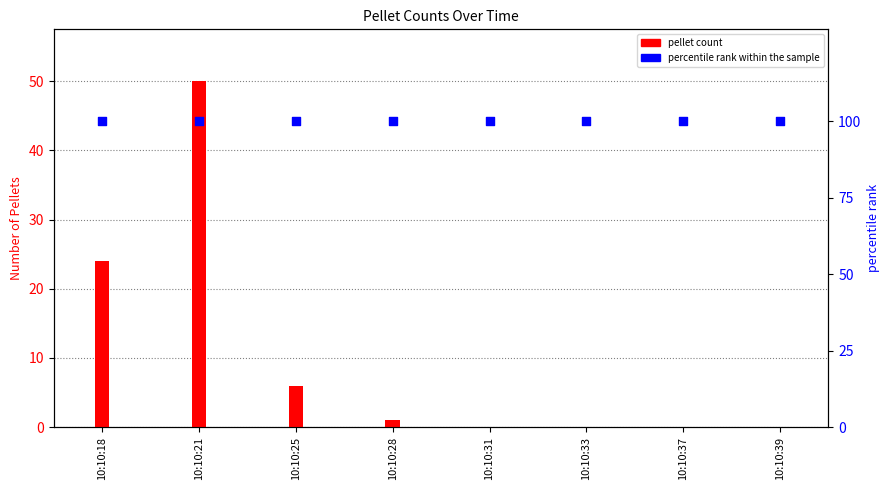

Which series has the largest total across all categories?

percentile rank within the sample